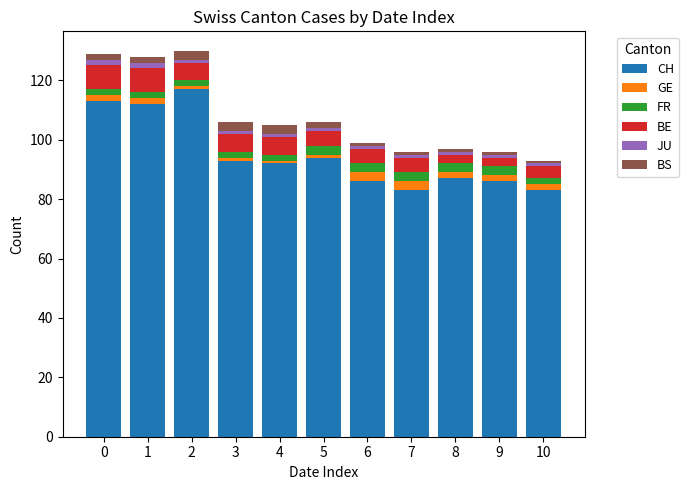

What is the lowest value of the CH series?

83